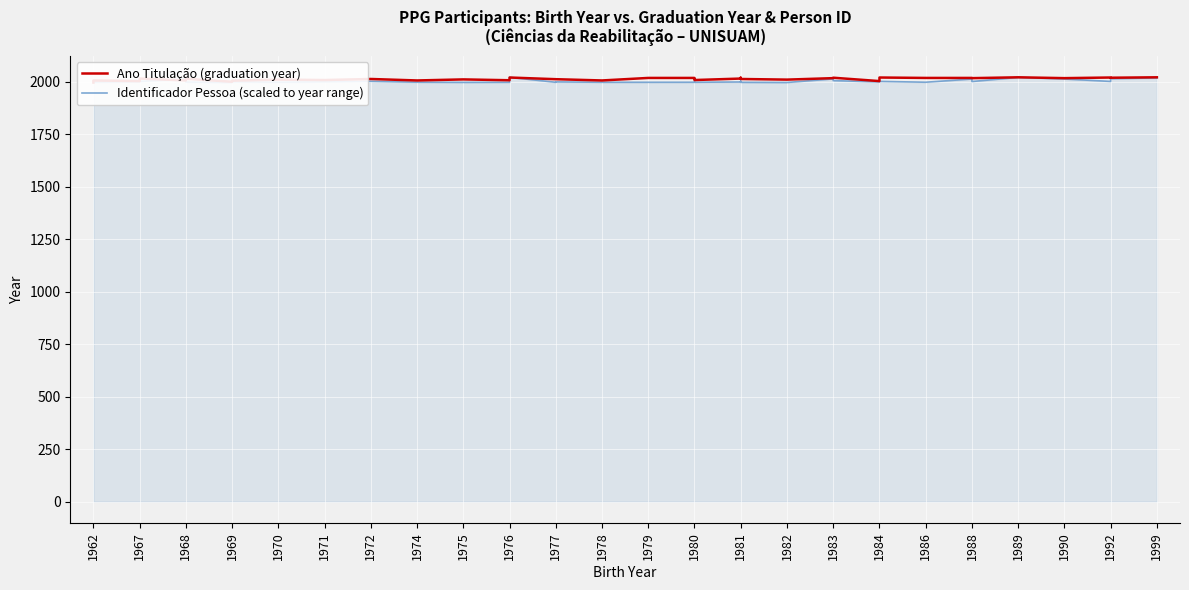

Which series ends up on top after the final intersection of Ano Titulação (graduation year) and Identificador Pessoa (scaled to year range)?

Ano Titulação (graduation year)